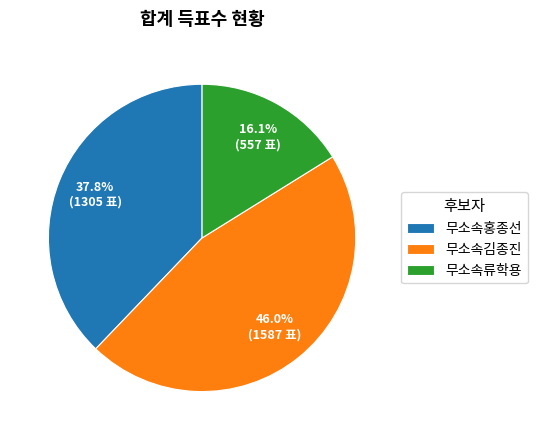

What is the smallest slice in the pie chart?

무소속류학용